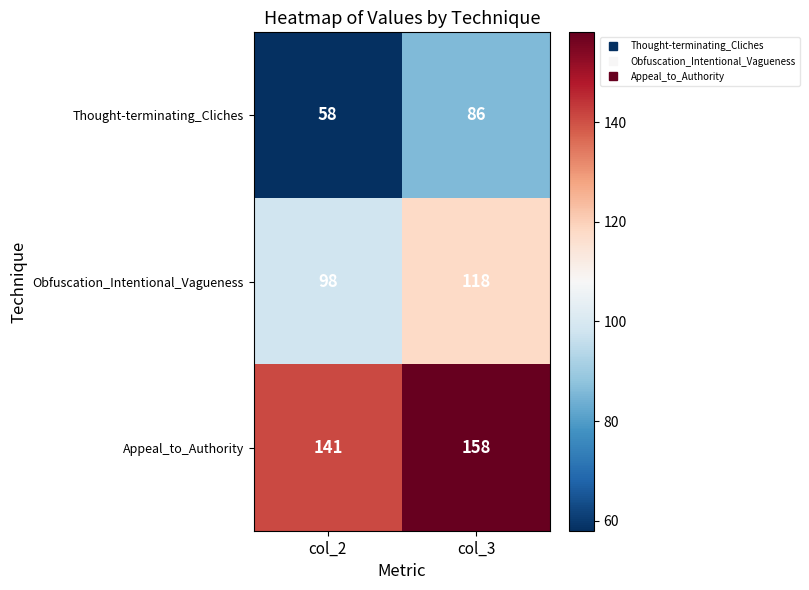

What is the total value across all series at col_3?

362